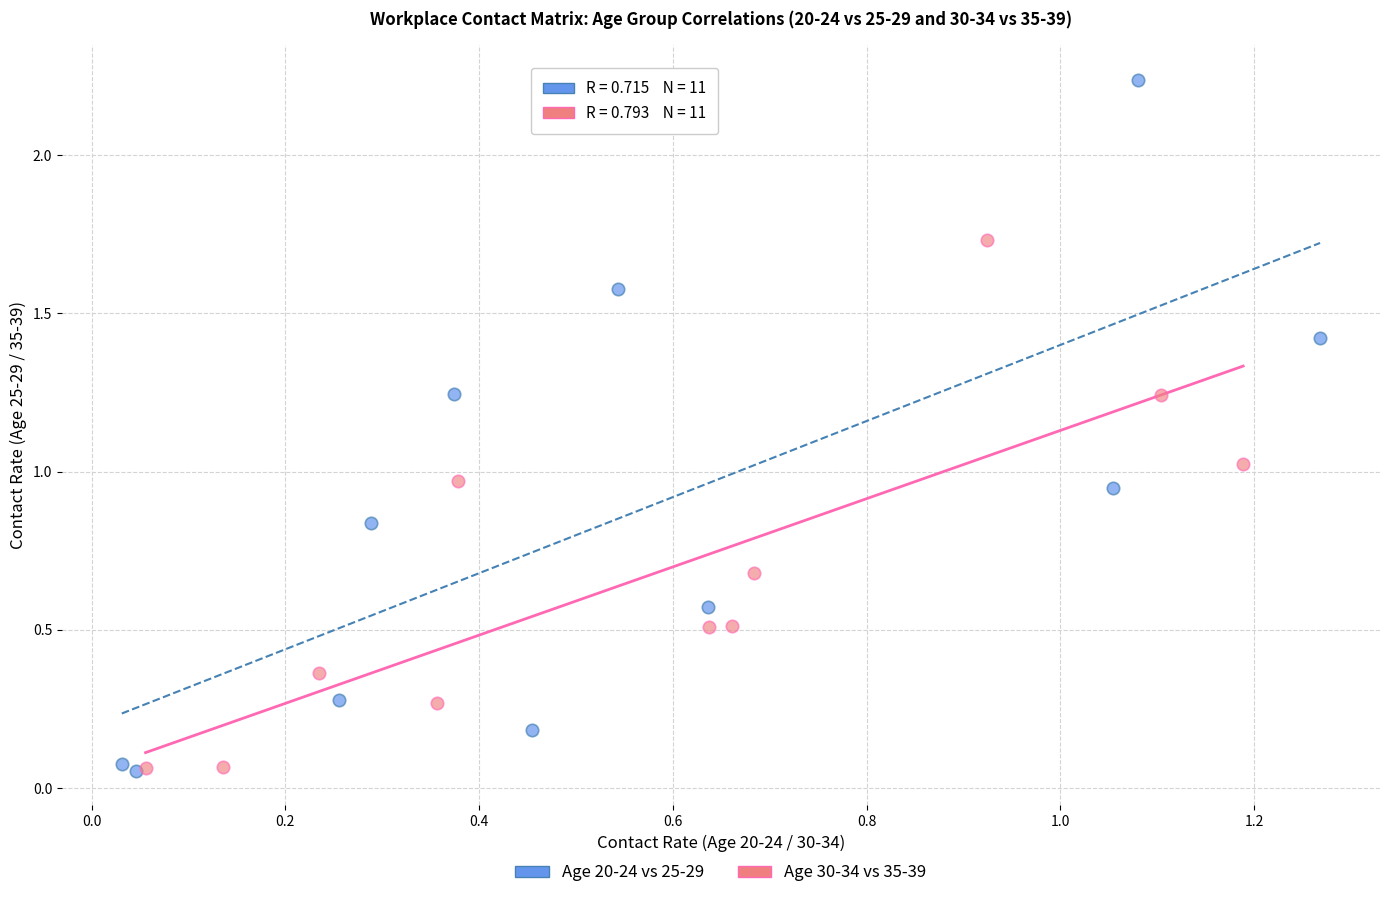

Which series reaches the maximum Y coordinate?

Age 20-24 vs 25-29